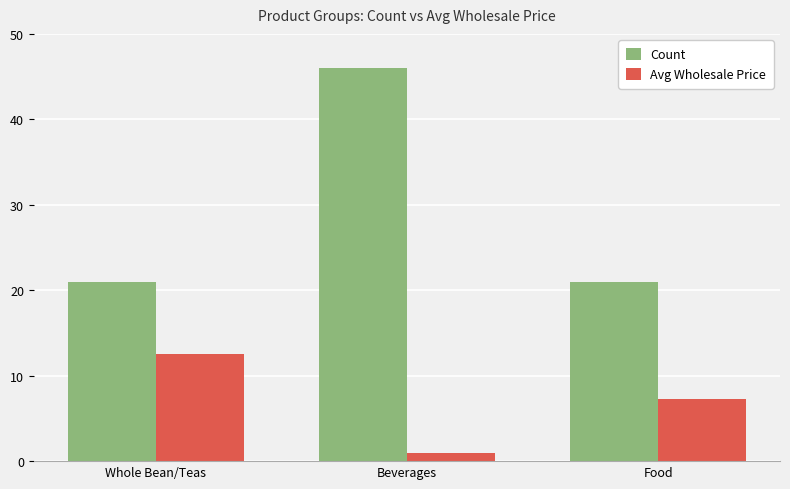

At which category does the chart reach its peak across all series?

Beverages